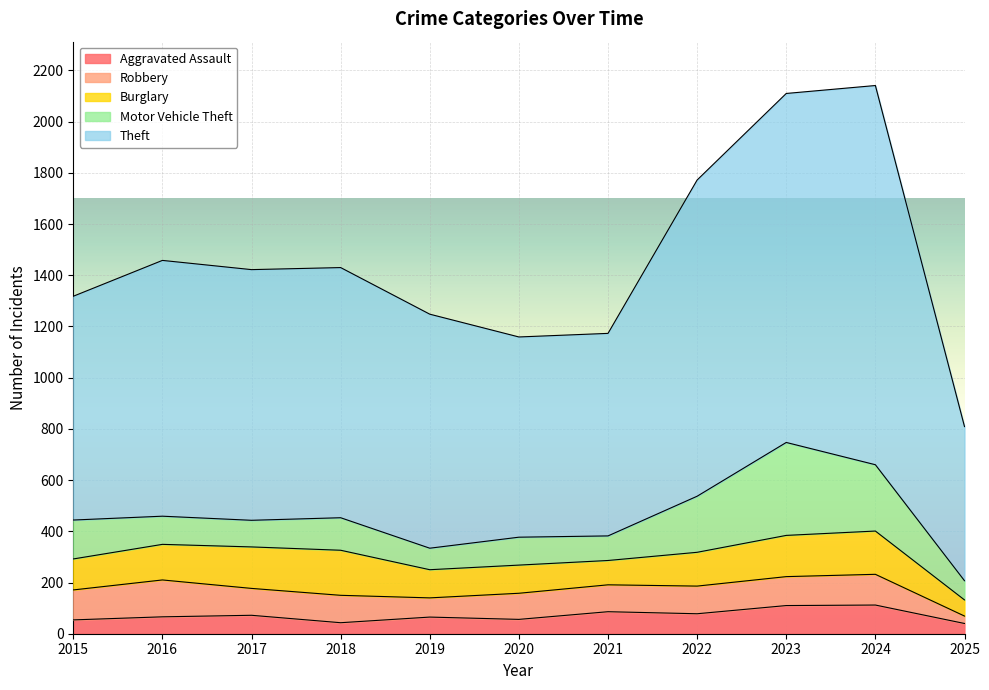

True or false: Burglary has a value of 92 at 2018.

False